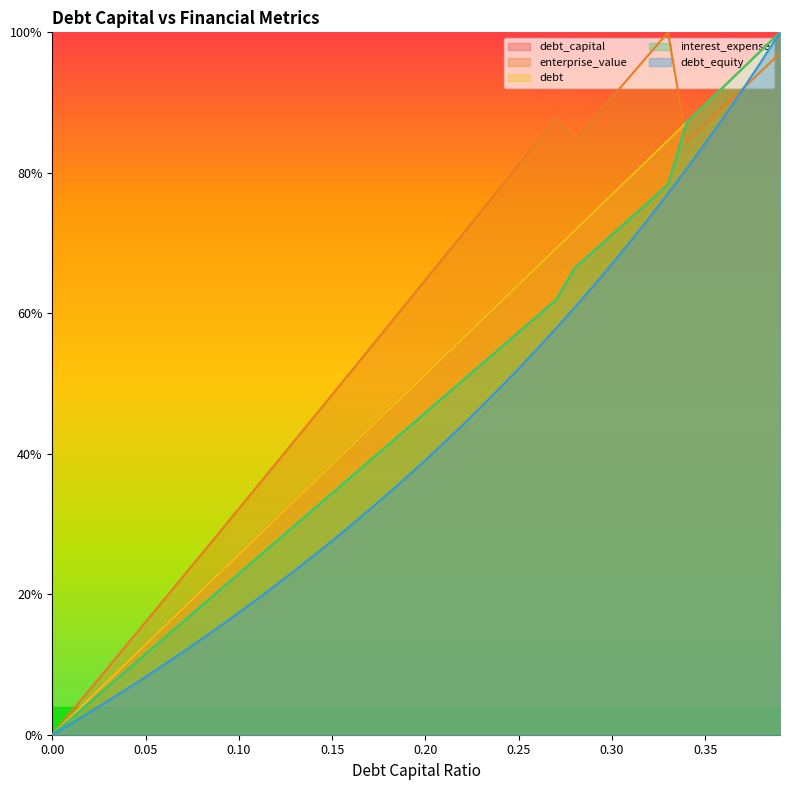

At how many categories does at least one series exceed 0?

39